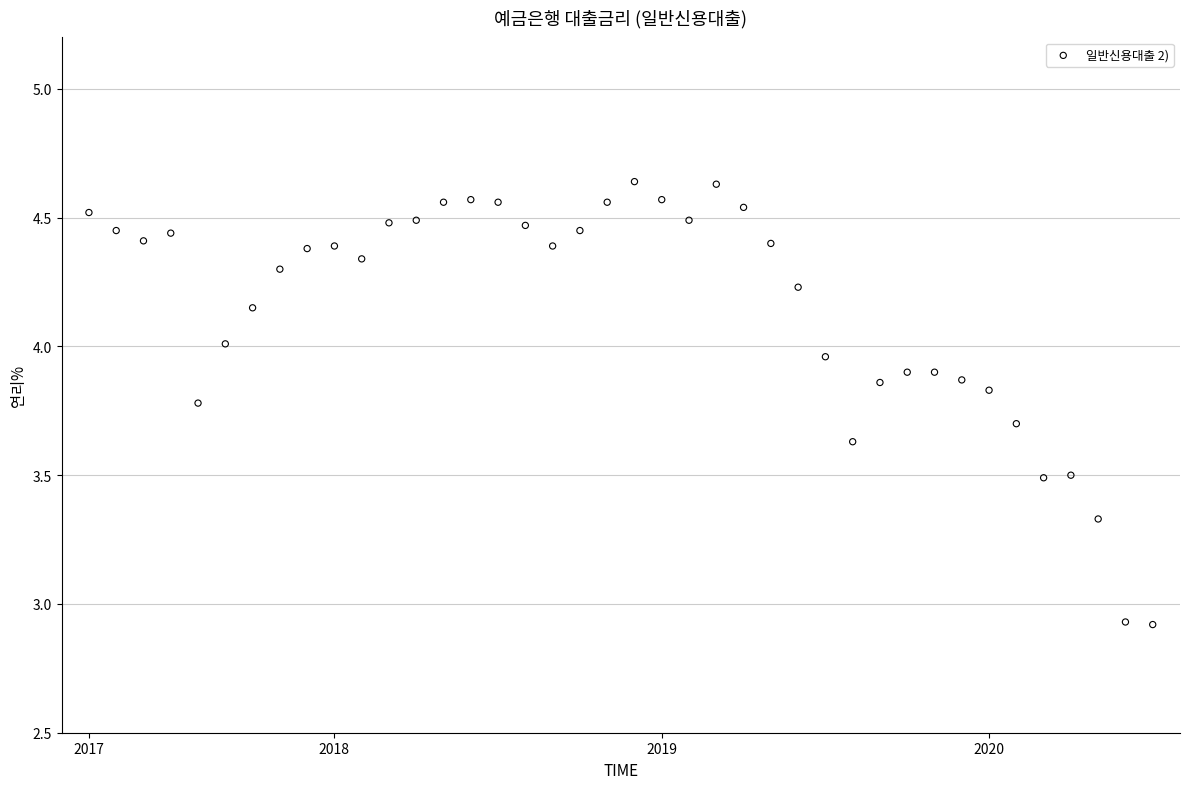

What is the range of Y values (max minus min)?

1.7